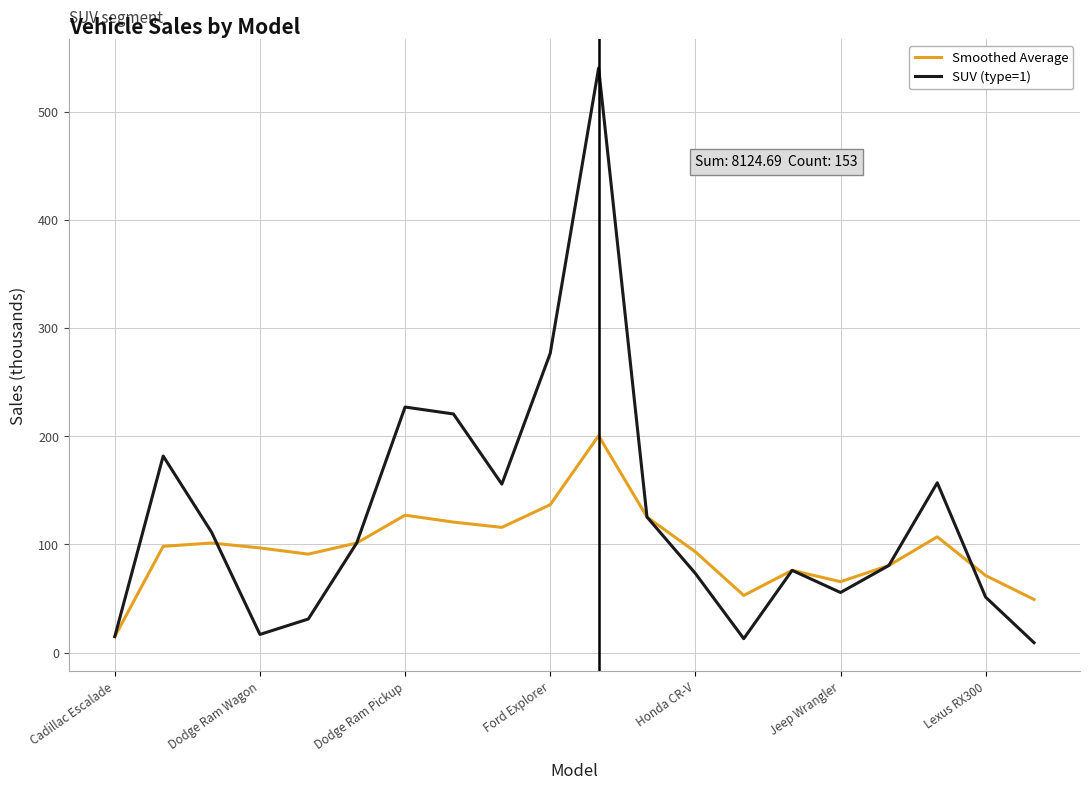

What is the highest value of the Smoothed Average series?

200.6